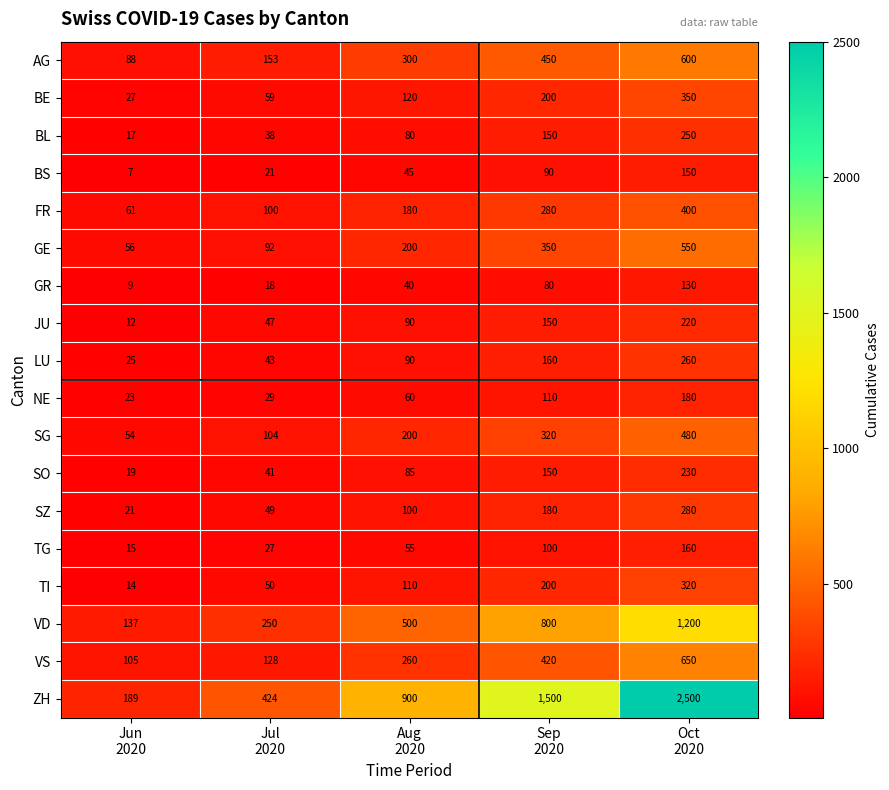

At which category is the sum across all series the highest?

Oct
2020